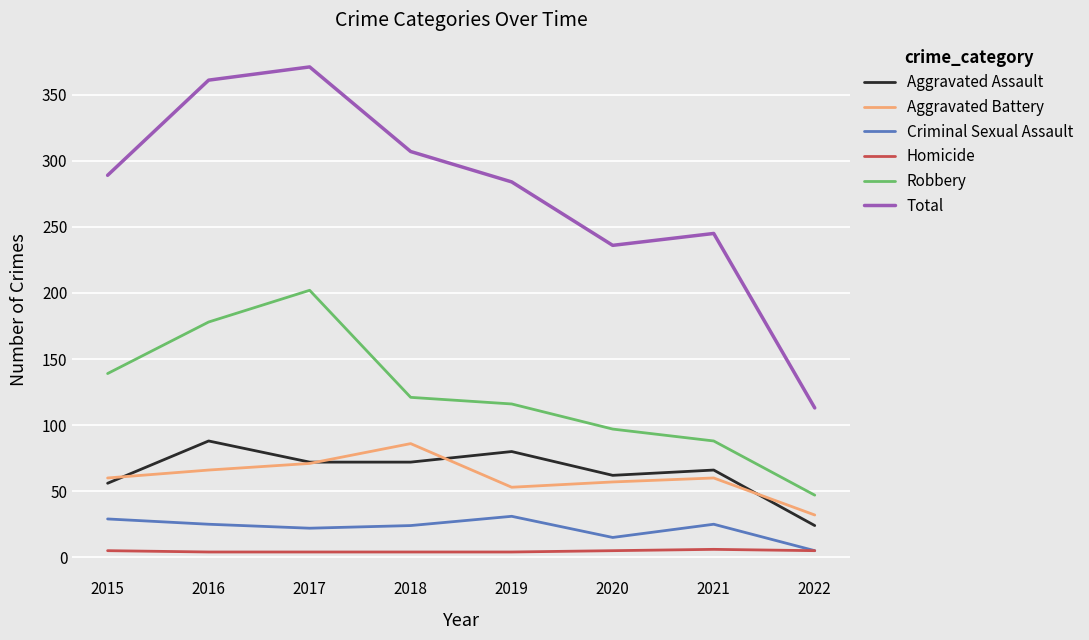

Where does the Robbery series first go above 121?

2015